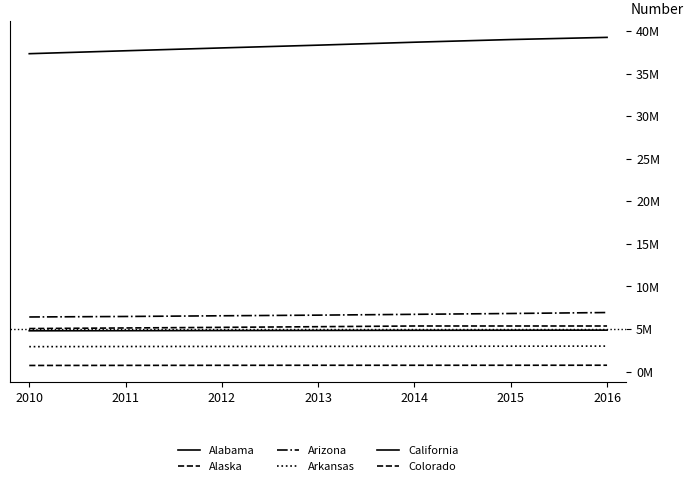

Does the chart display data point markers on the line(s)?

No